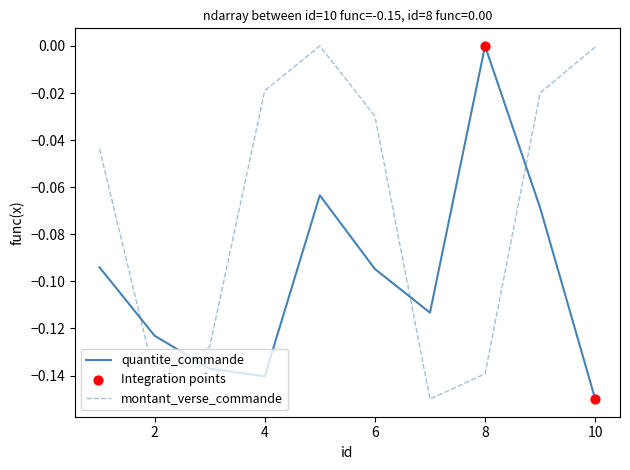

Which series ends up on top after the final intersection of quantite_commande and montant_verse_commande?

montant_verse_commande